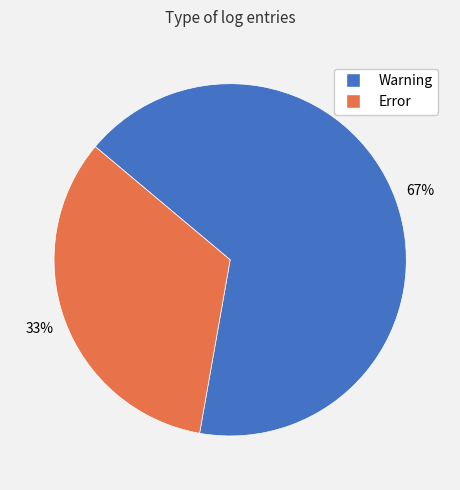

Which slice represents more than half of the pie?

Warning